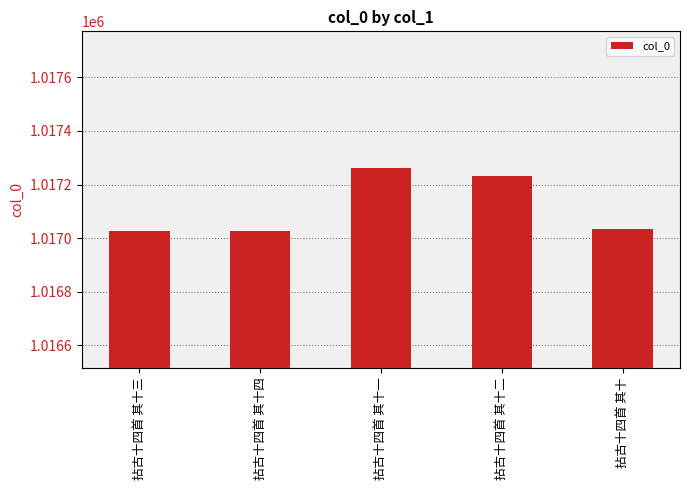

Are the bars horizontal?

No